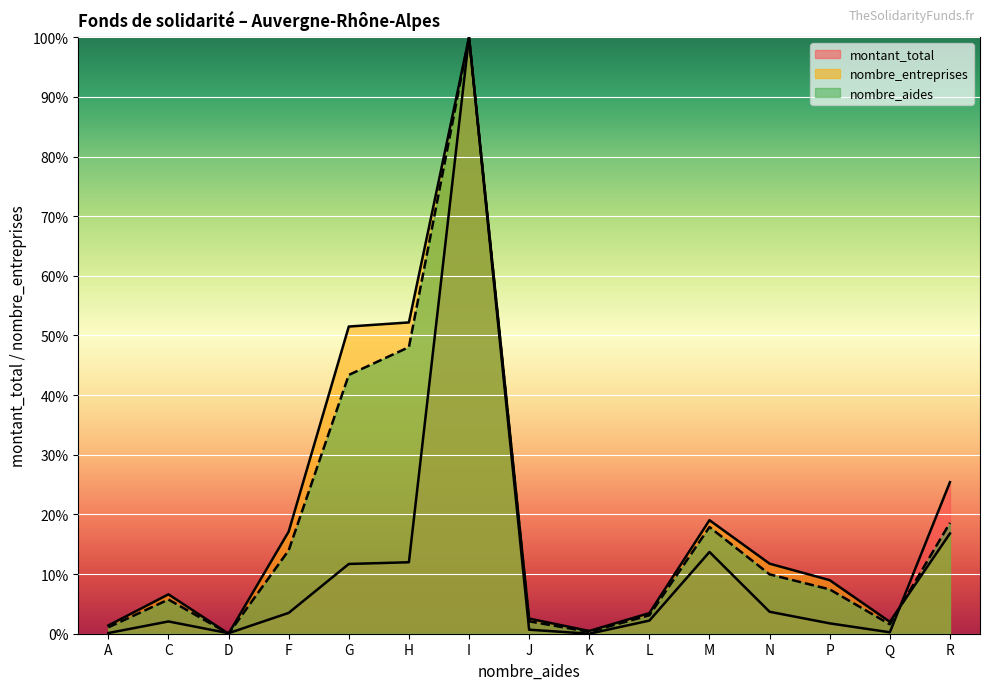

Between P and A, which is larger?

P